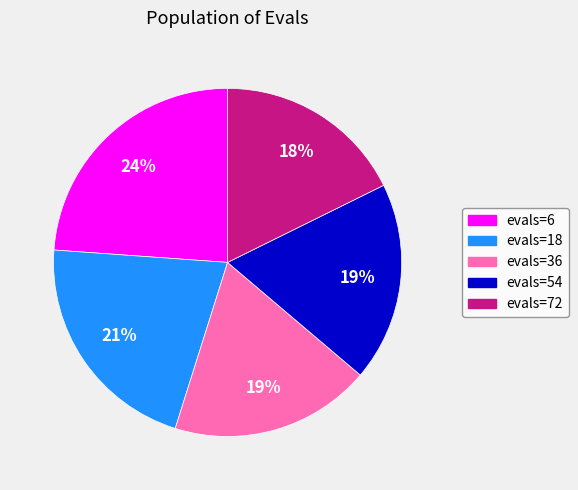

To the nearest percent, what is the average slice percentage?

20%